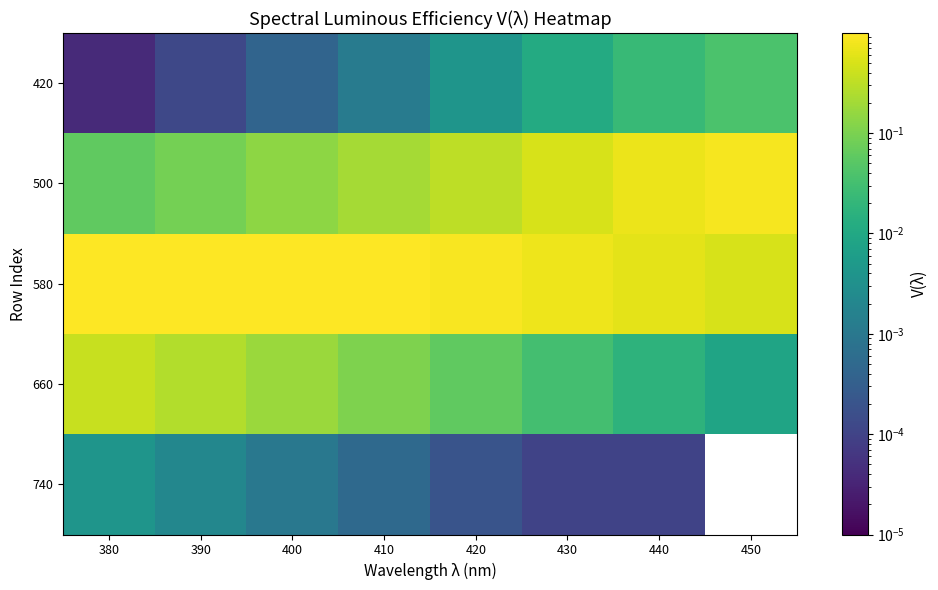

Rank the series by their maximum value, from lowest to highest.

740, 420, 660, 500, 580